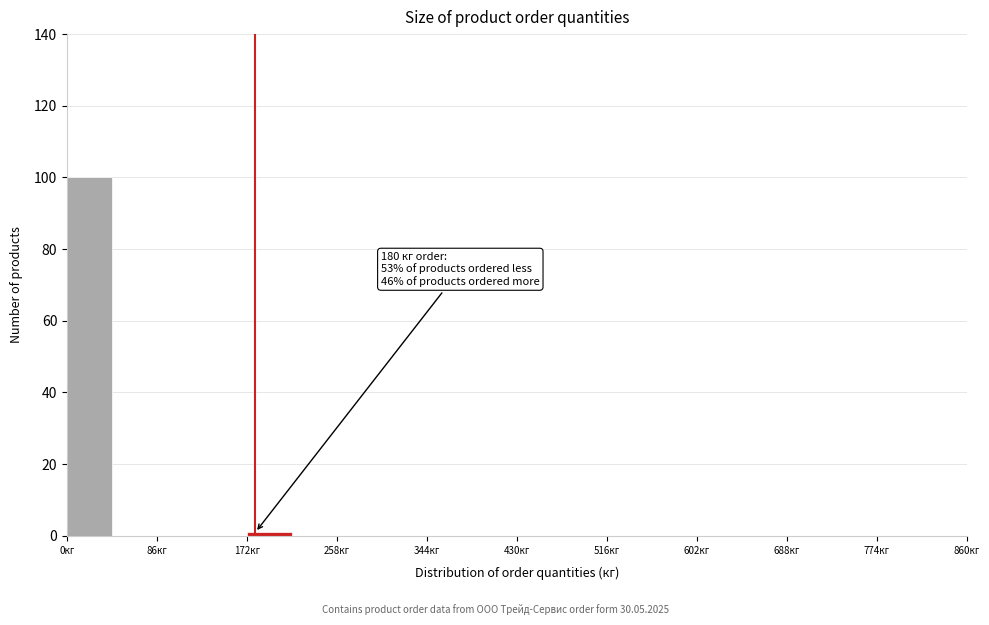

Over which range of the x-axis is the bar tallest?

0 to 43